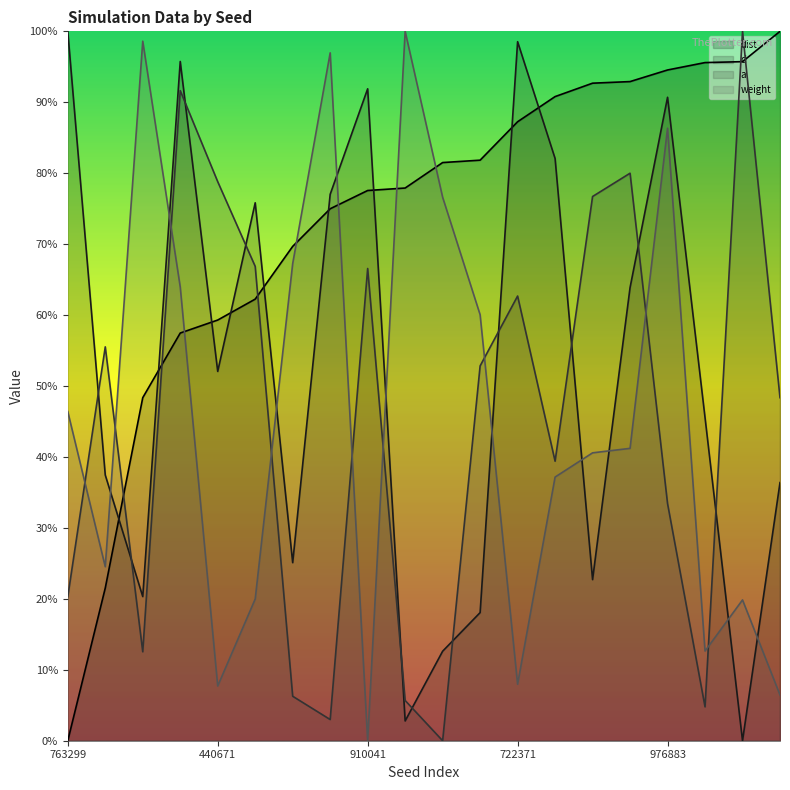

After their last crossing, which series has the higher values: d or weight?

d